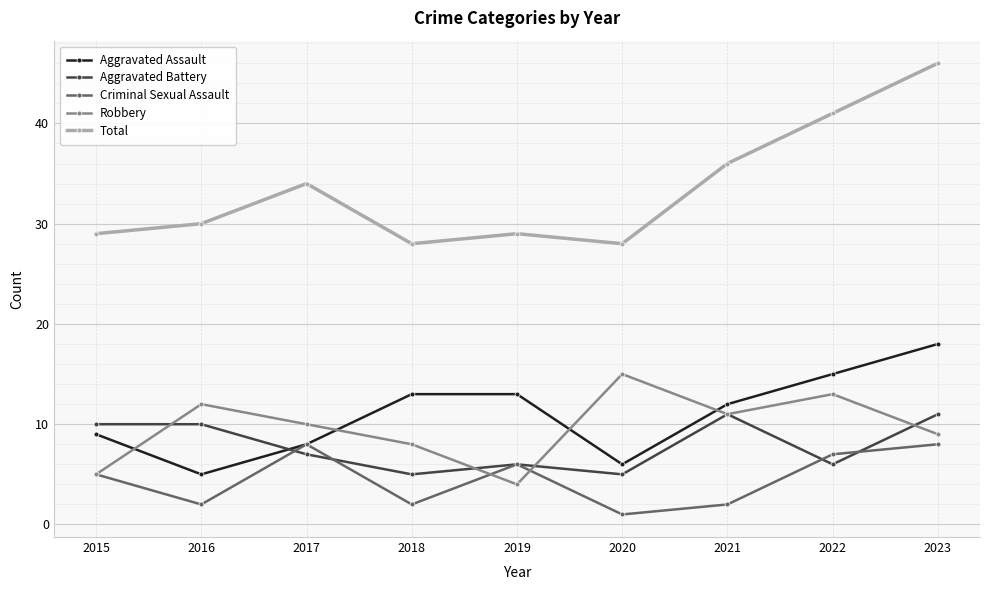

Reading left to right, list all the values displayed in this chart.

Aggravated Assault: 2015=9	2016=5	2017=8	2018=13	2019=13	2020=6	2021=12	2022=15	2023=18
Aggravated Battery: 2015=10	2016=10	2017=7	2018=5	2019=6	2020=5	2021=11	2022=6	2023=11
Criminal Sexual Assault: 2015=5	2016=2	2017=8	2018=2	2019=6	2020=1	2021=2	2022=7	2023=8
Robbery: 2015=5	2016=12	2017=10	2018=8	2019=4	2020=15	2021=11	2022=13	2023=9
Total: 2015=29	2016=30	2017=34	2018=28	2019=29	2020=28	2021=36	2022=41	2023=46